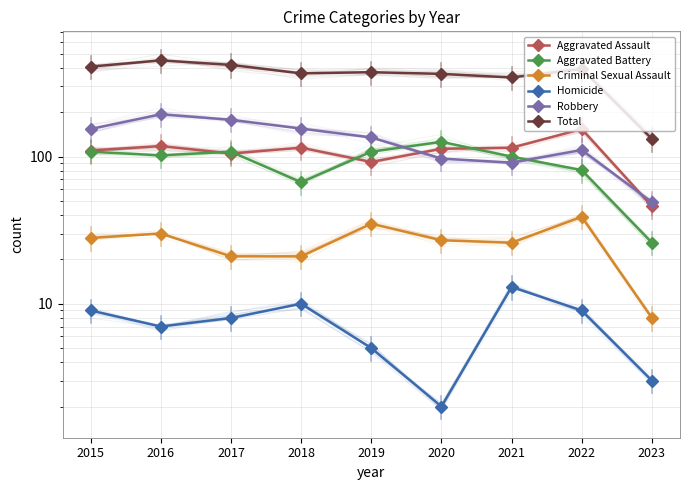

Which series changed the most between 2018 and 2022?

Robbery